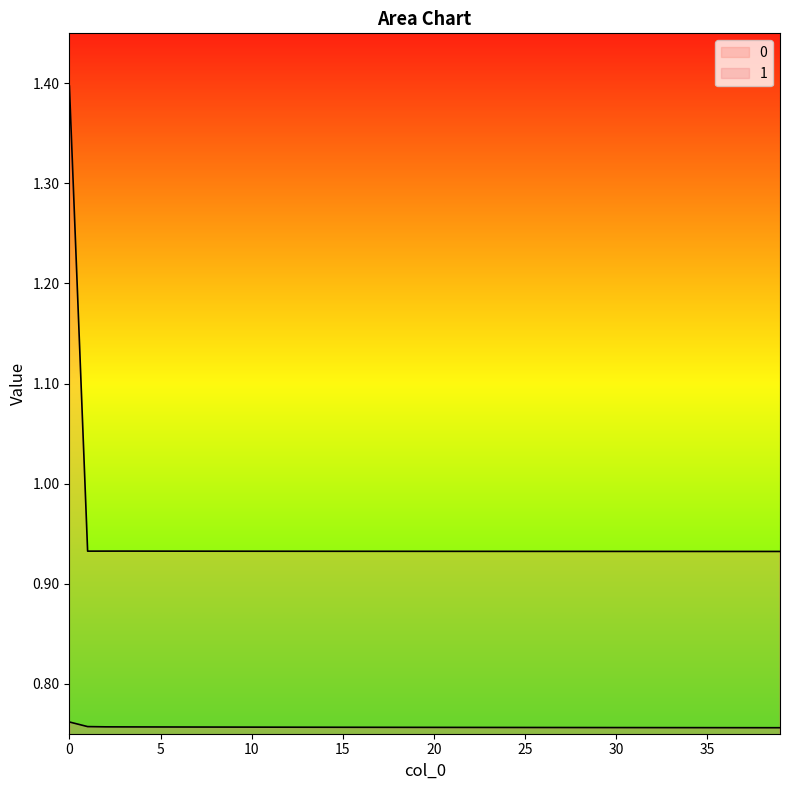

Reading left to right, list all the values displayed in this chart.

0: 1.4	0.9	0.9	0.9	0.9	0.9	0.9	0.9	0.9	0.9	0.9	0.9	0.9	0.9	0.9	0.9	0.9	0.9	0.9	0.9	0.9	0.9	0.9	0.9	0.9	0.9	0.9	0.9	0.9	0.9	0.9	0.9	0.9	0.9	0.9	0.9	0.9	0.9	0.9	0.9
1: 0.8	0.8	0.8	0.8	0.8	0.8	0.8	0.8	0.8	0.8	0.8	0.8	0.8	0.8	0.8	0.8	0.8	0.8	0.8	0.8	0.8	0.8	0.8	0.8	0.8	0.8	0.8	0.8	0.8	0.8	0.8	0.8	0.8	0.8	0.8	0.8	0.8	0.8	0.8	0.8